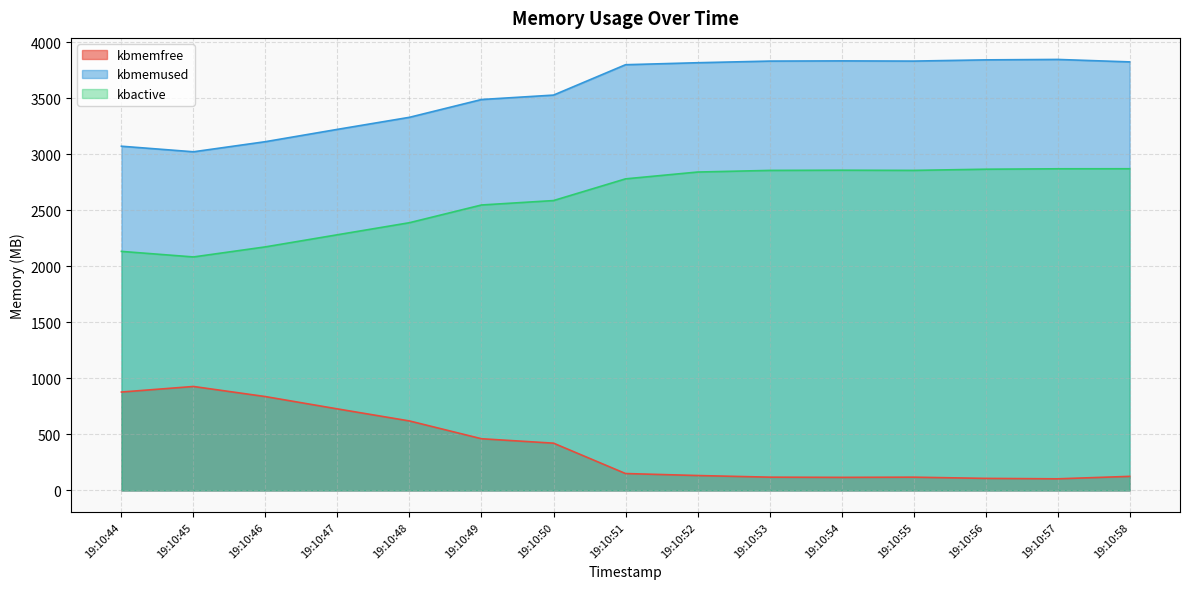

List the labels in order of kbactive value, smallest first.

19:10:45, 19:10:44, 19:10:46, 19:10:47, 19:10:48, 19:10:49, 19:10:50, 19:10:51, 19:10:52, 19:10:53, 19:10:55, 19:10:54, 19:10:56, 19:10:57, 19:10:58